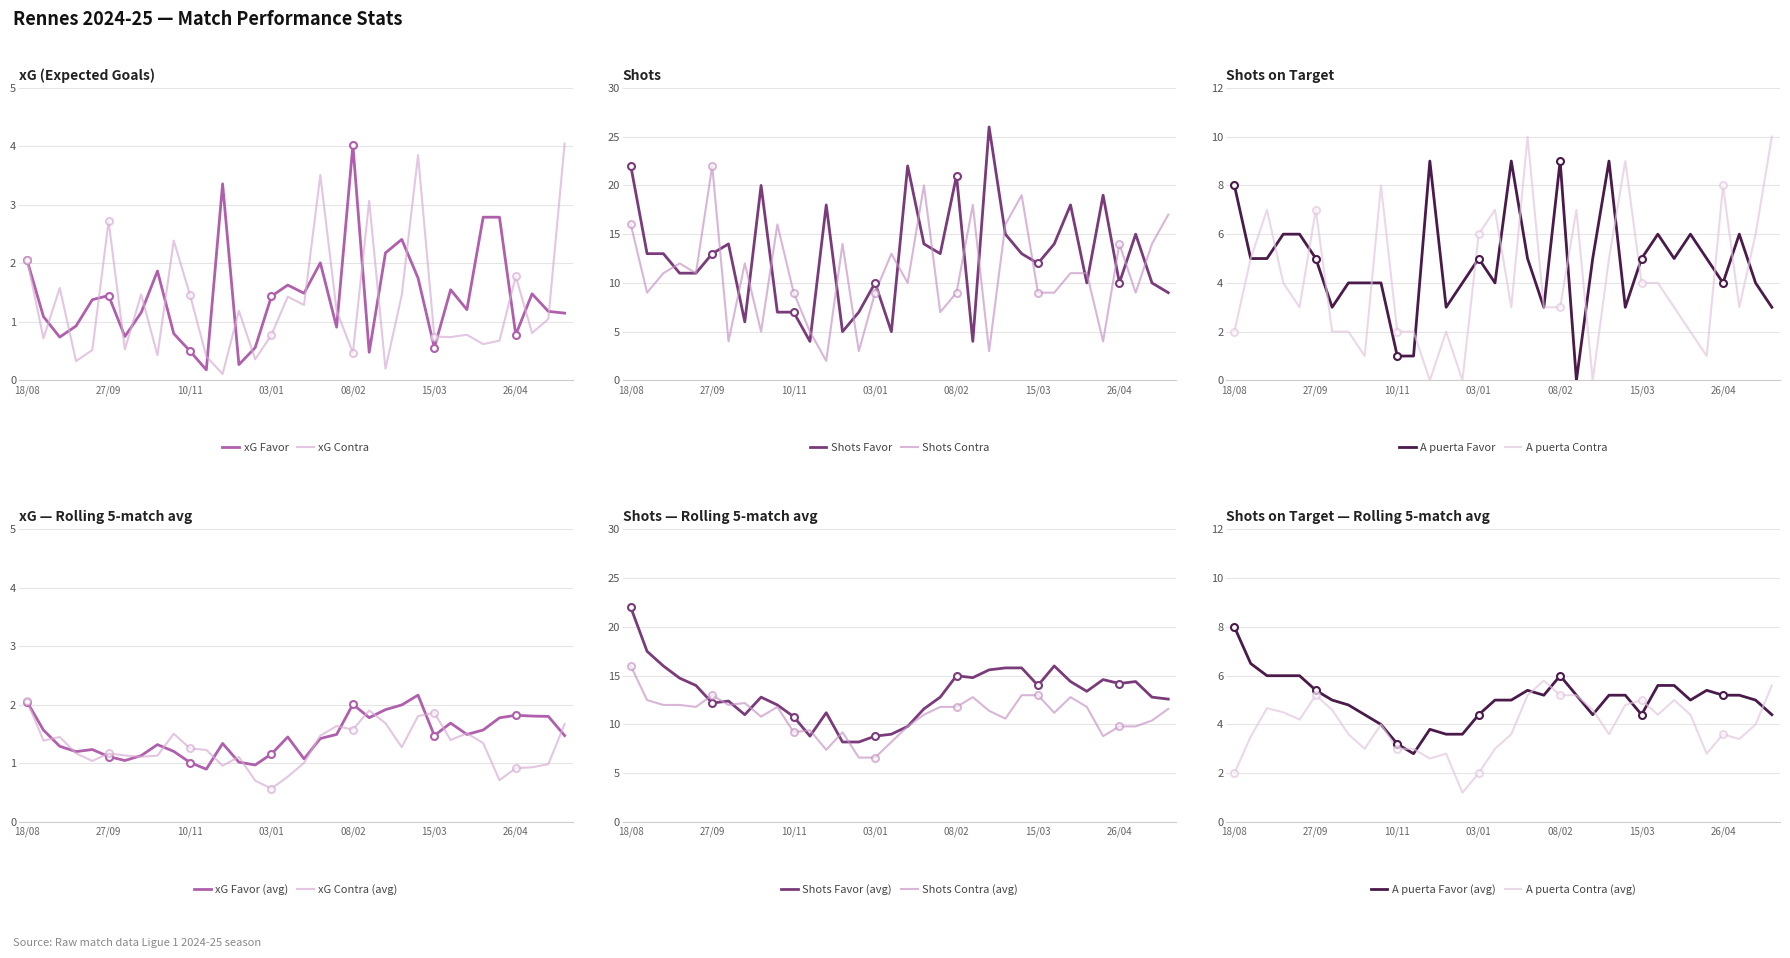

Between 30/11/2024 and 25/10/2024, which is larger?

30/11/2024